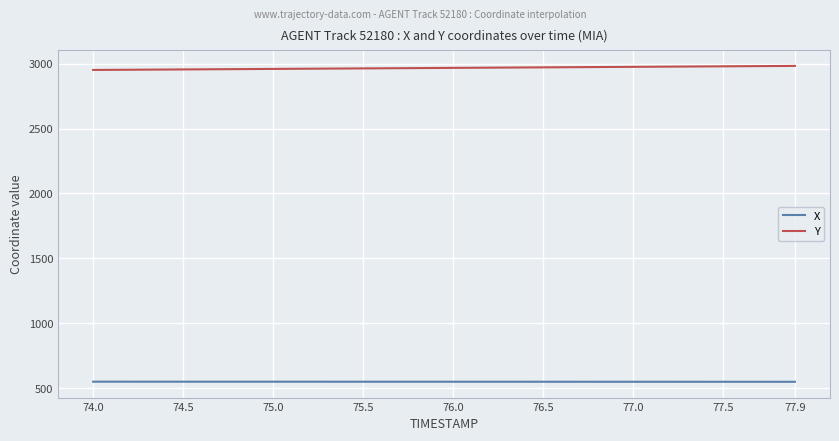

List the series in order of their overall mean, lowest first.

X, Y